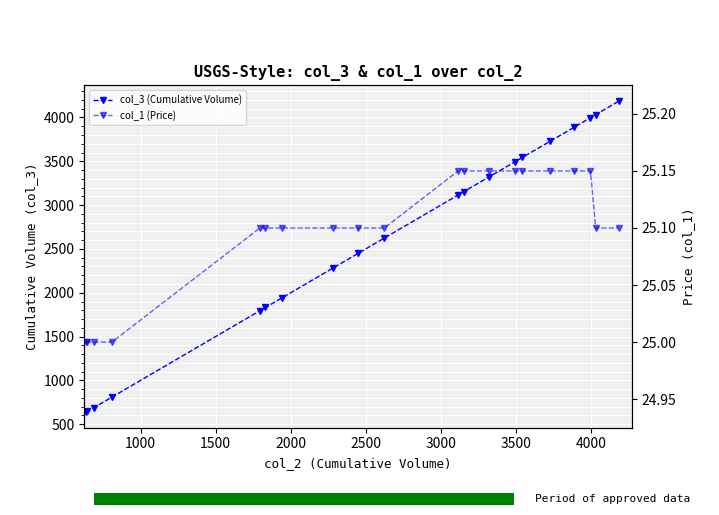

What is the average value of the col_3 (Cumulative Volume) series?

2608.2